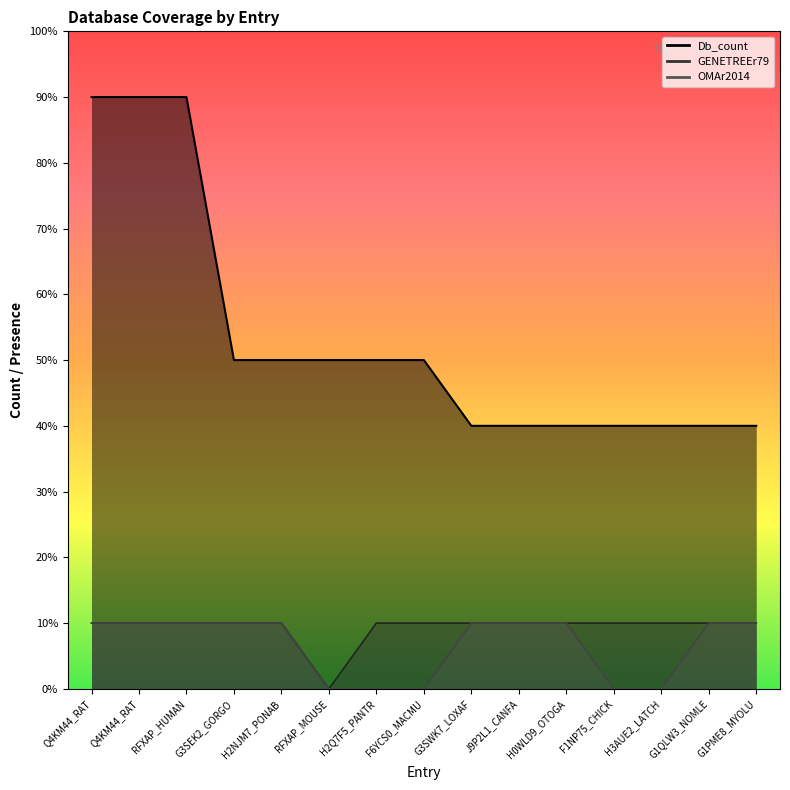

True or false: Db_count and GENETREEr79 intersect in this chart.

False